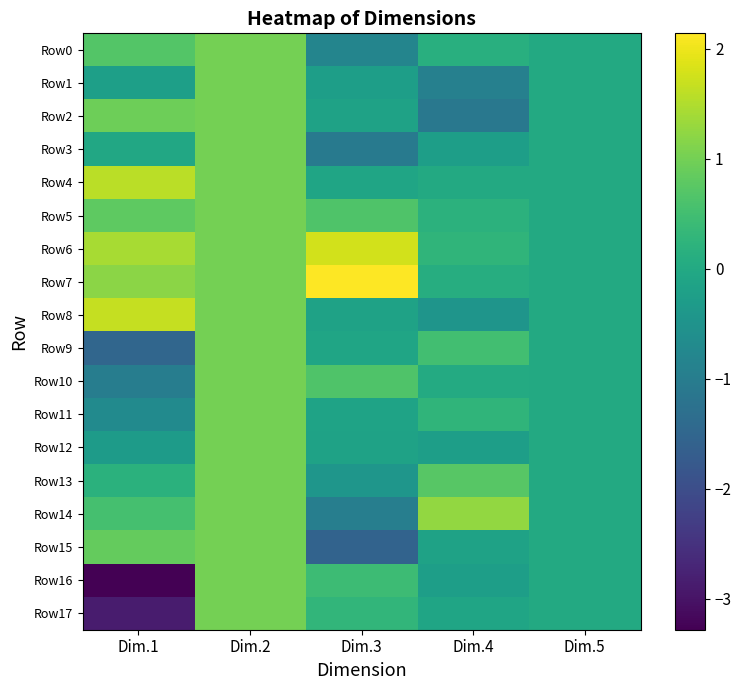

What is the smallest value displayed?

-3.3